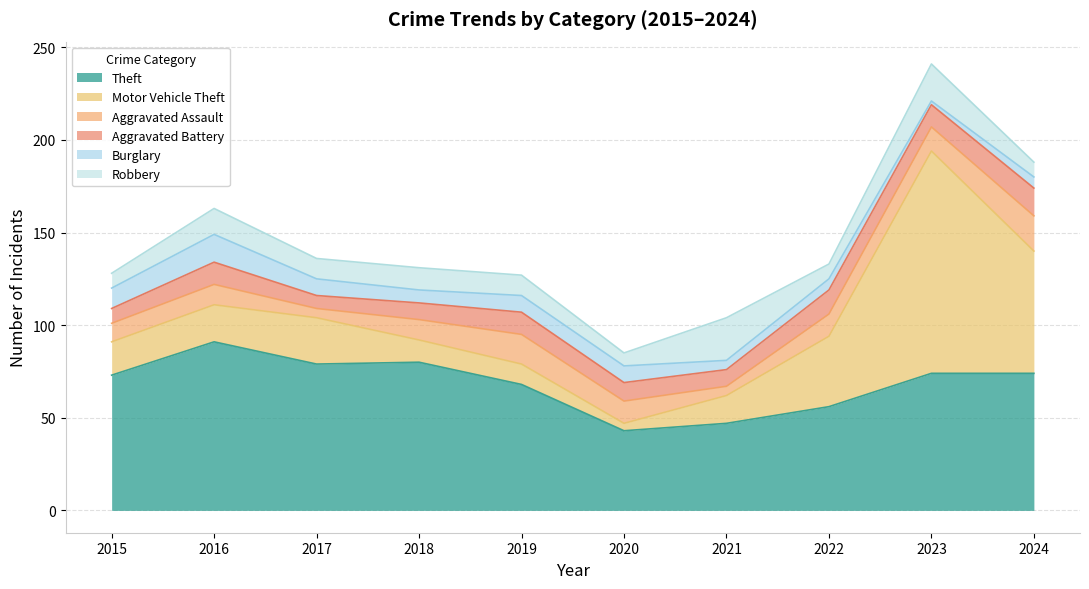

Between 2015 and 2018, which is larger?

2018